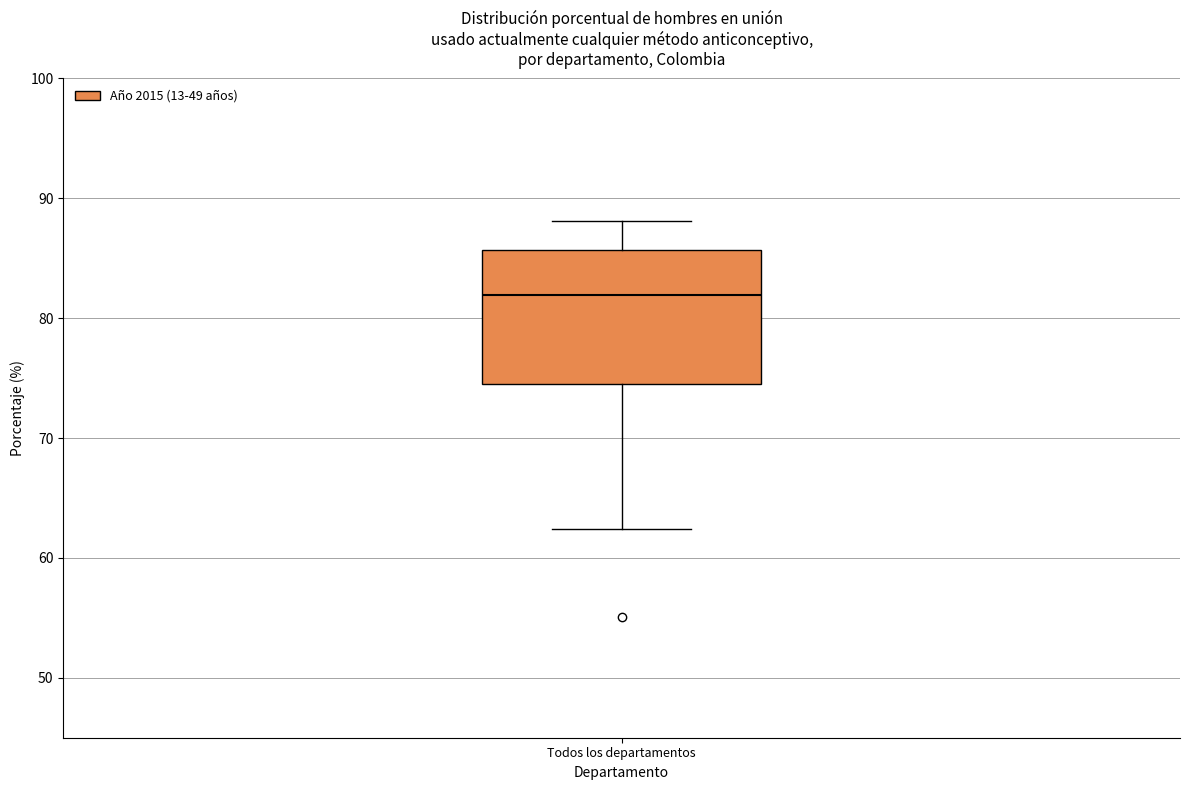

Read this box plot against the y-axis: the position of the median line, the range covered by the box, and the ends of both whiskers. The values are not printed on the chart, so give them approximately, as read against the axis.

median 82, box 75 to 86, whiskers 62 to 88